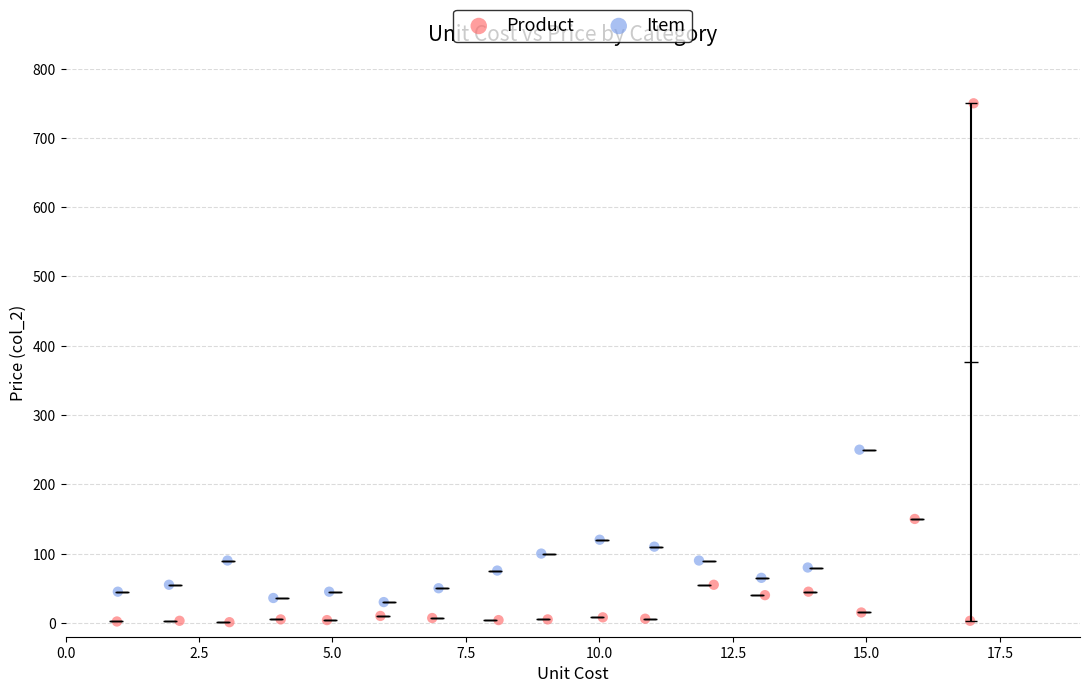

Which series has the largest Y range (max minus min)?

Product